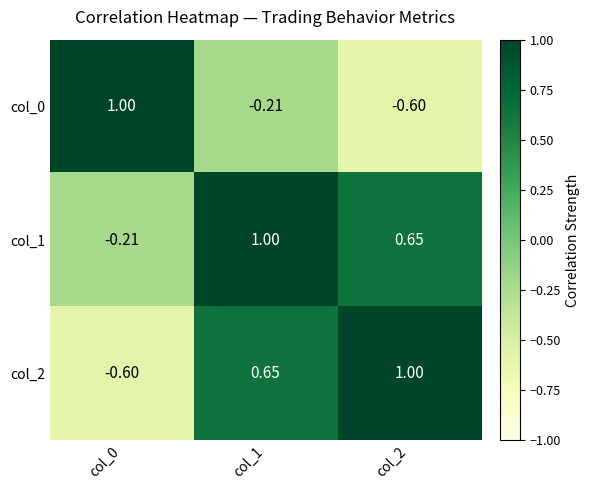

What is the total value across all series at col_1?

1.4